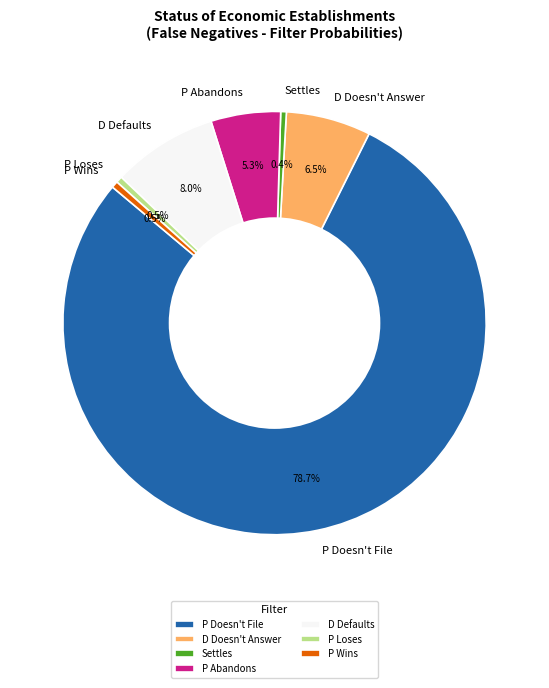

To the nearest percent, what is the average slice percentage?

14%